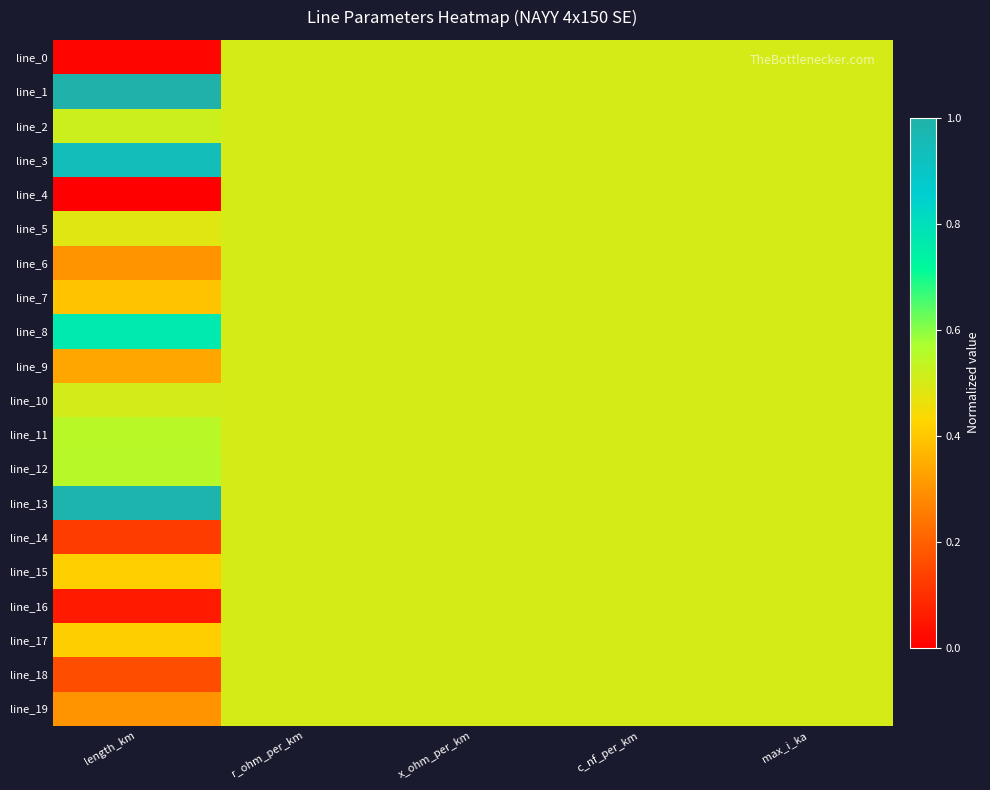

How many data points does each series have?

5